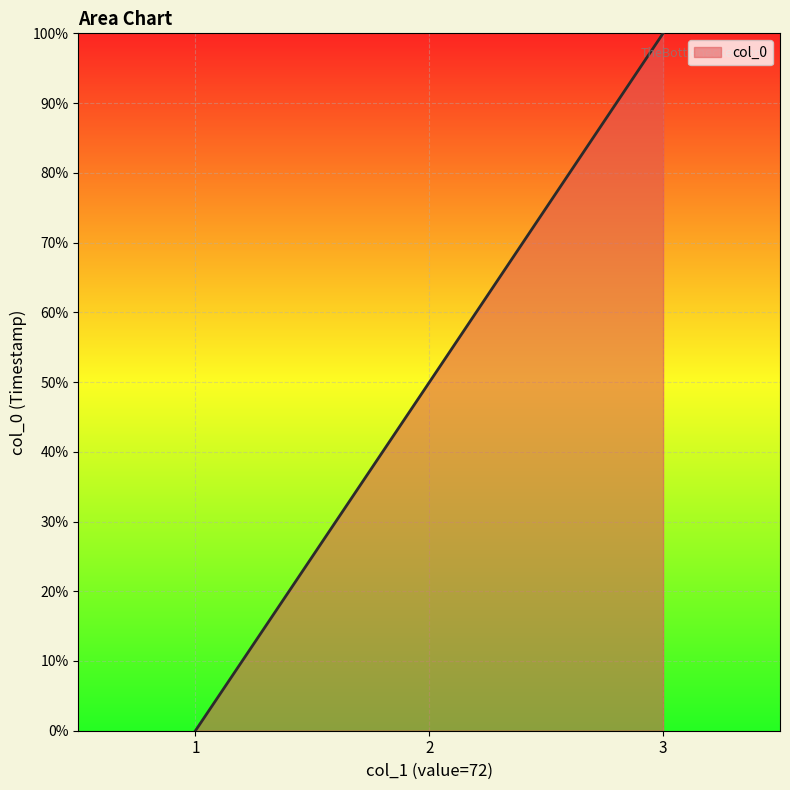

The value at 3 is 100.0. True or false?

True